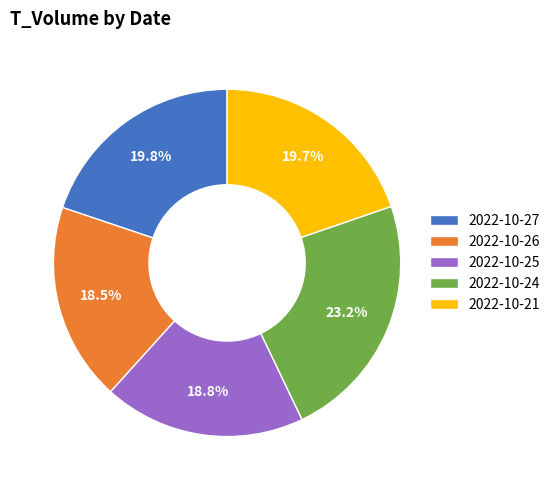

Is there any slice that represents more than half of the pie?

No